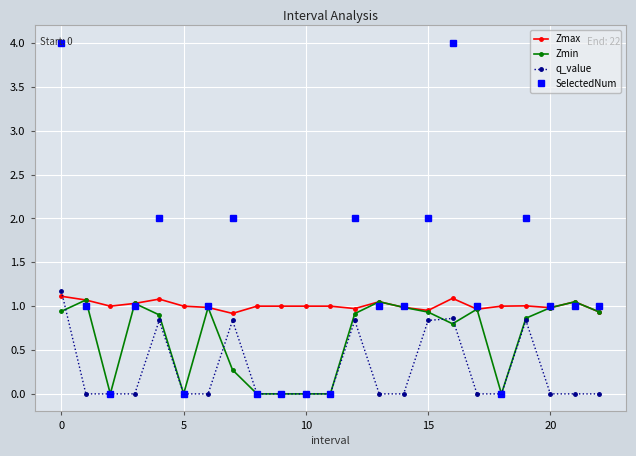

What is the lowest value of the Zmax series?

0.9